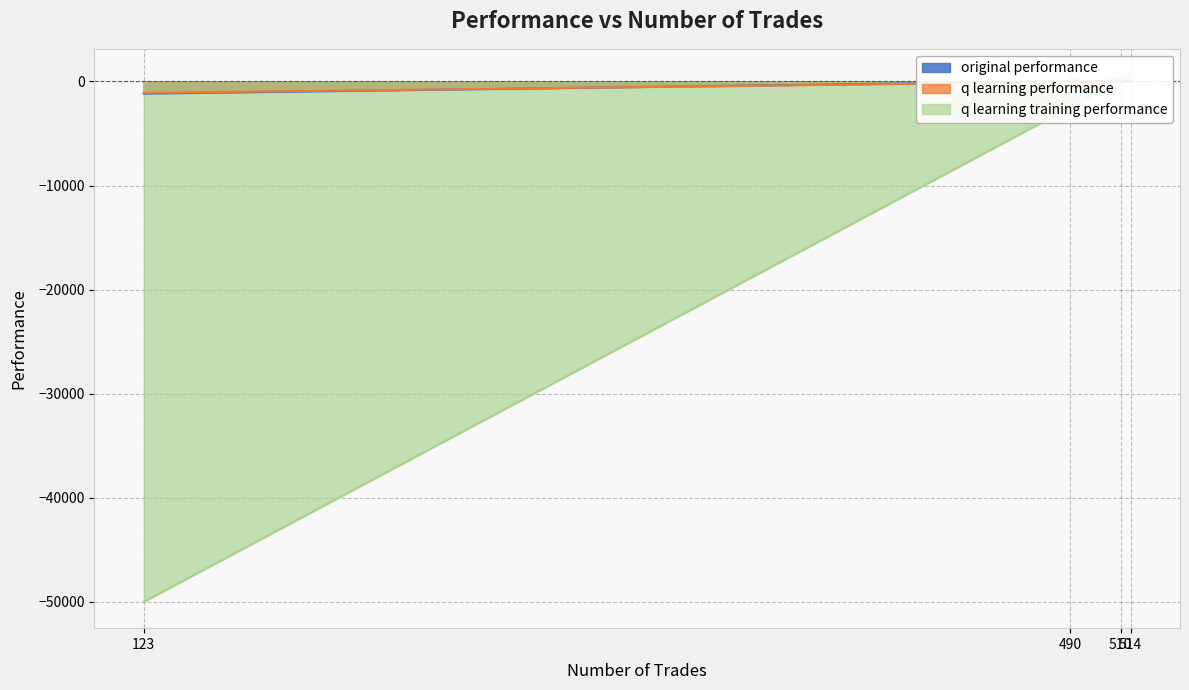

What is the label of the 2nd point from the left?

490